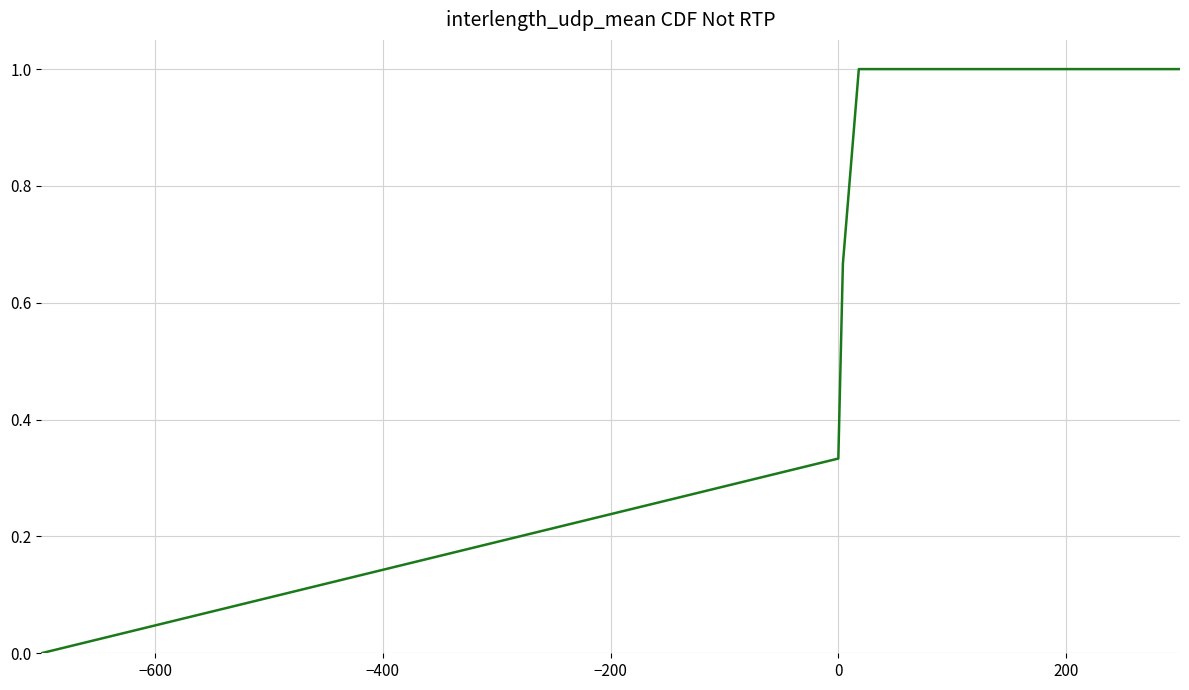

Count the values in the range 0 to 1.

5